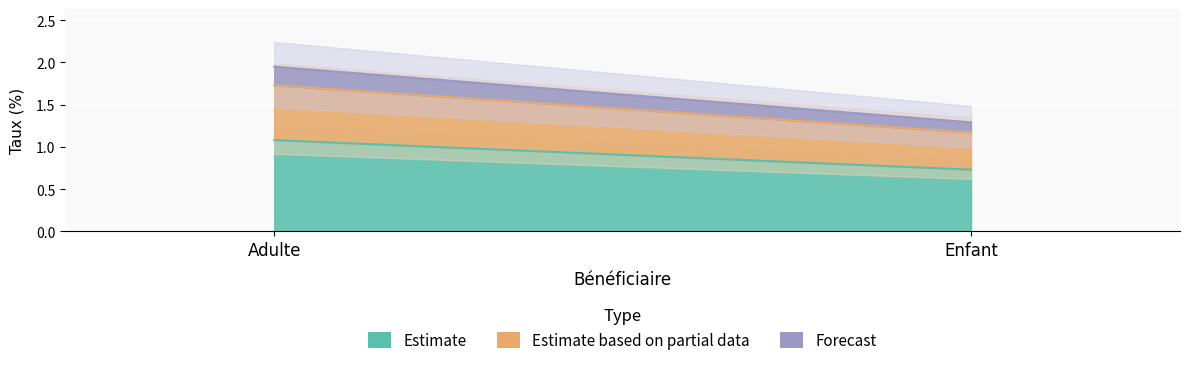

What is the total value across all series at Enfant?

1.3